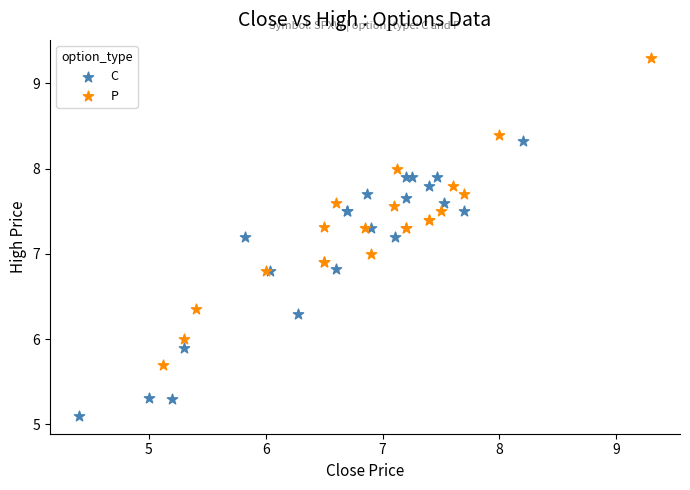

Which series has the widest spread of Y values?

P